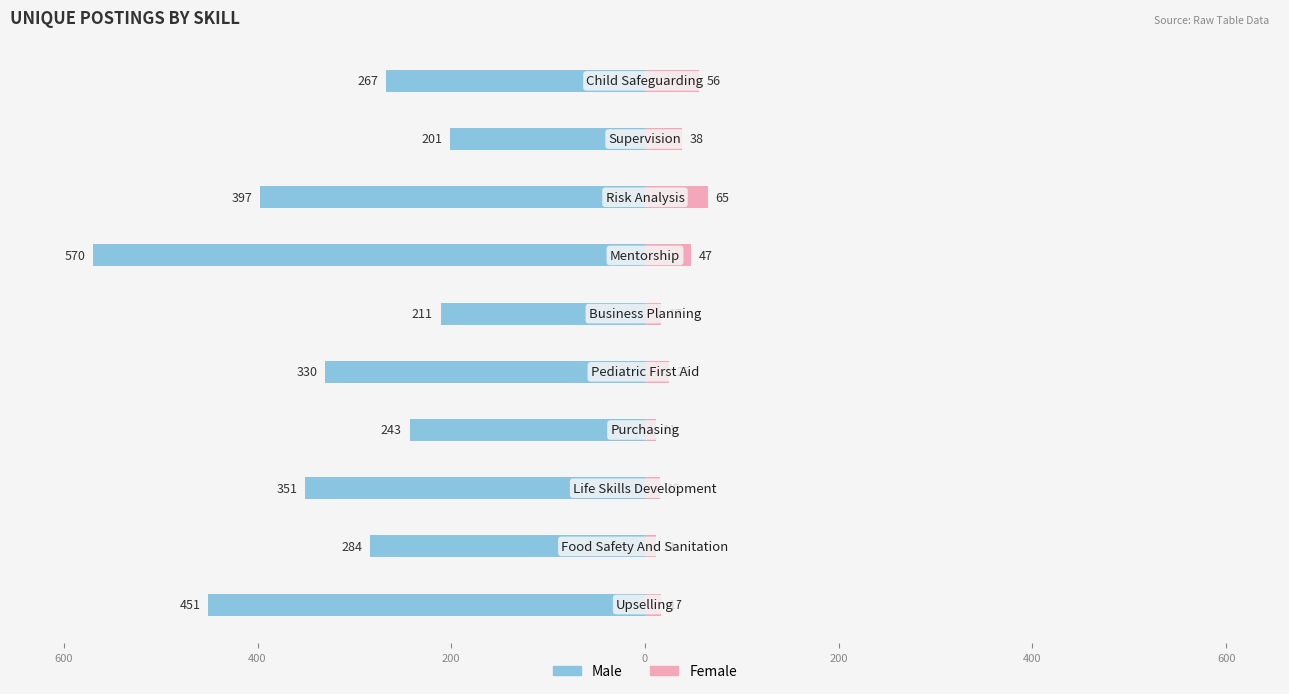

What are all the series names shown in the legend?

Male, Female